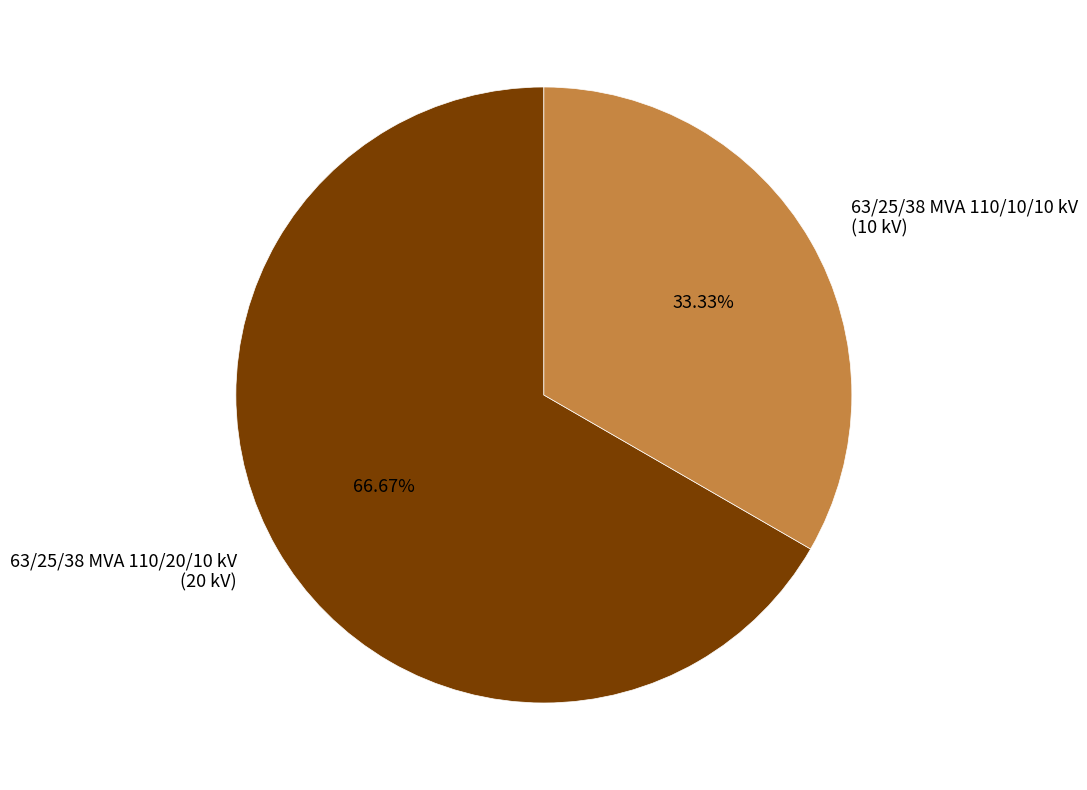

How much of the chart is everything except 63/25/38 MVA 110/10/10 kV?

66.7%